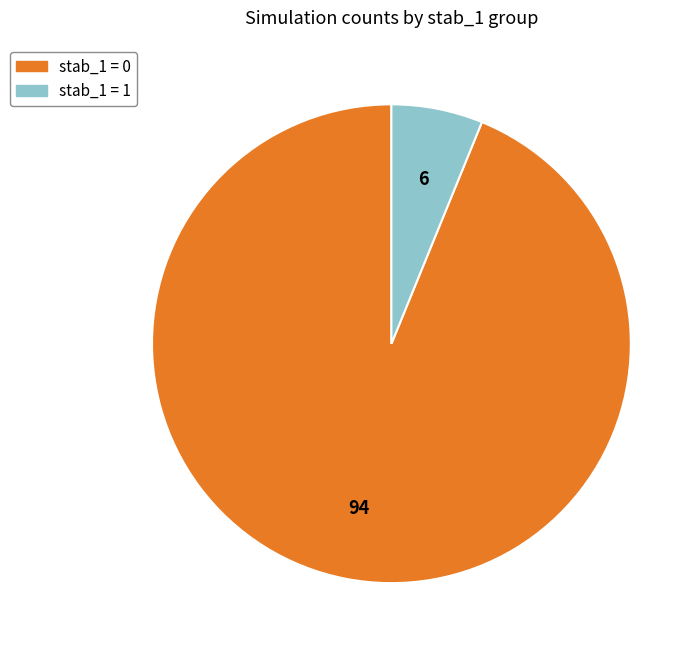

Rank the categories by value from lowest to highest.

stab_1 = 1, stab_1 = 0